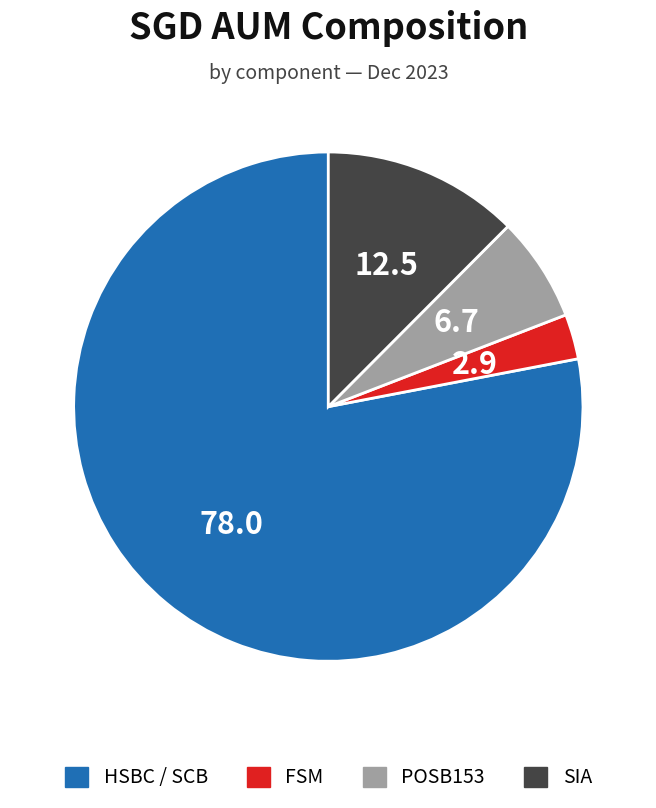

Does any single category account for the majority?

Yes